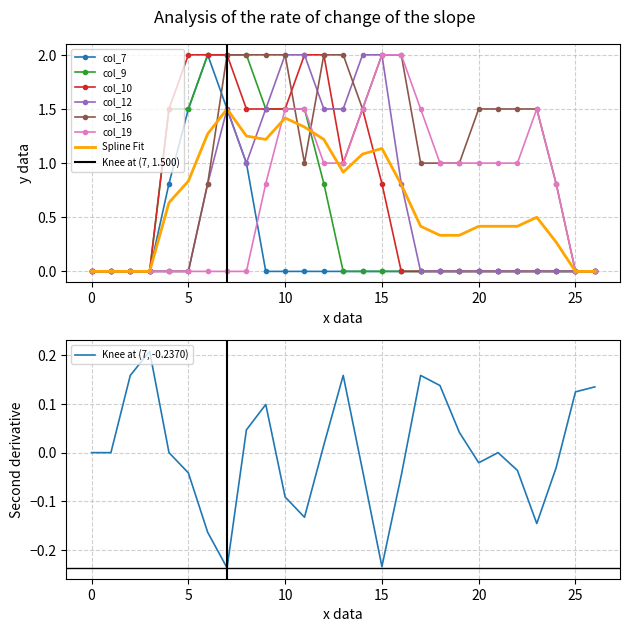

Where is col_12 nearest to the value 1?

8